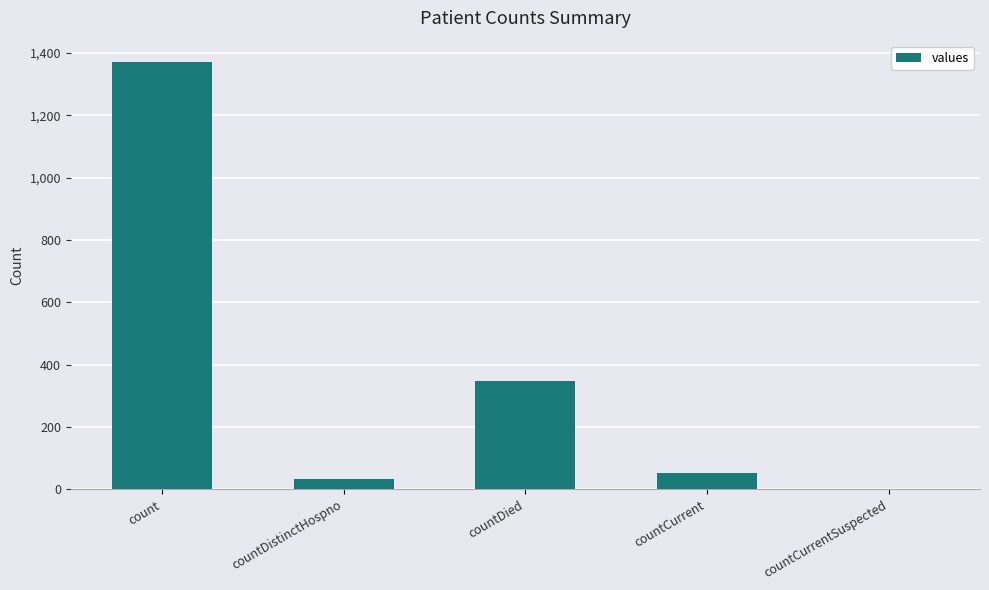

Between countCurrent and countDied, which is larger?

countDied